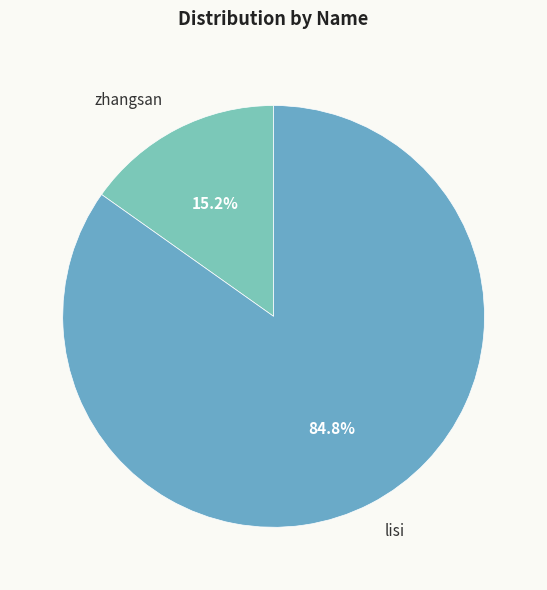

Which category accounts for the majority?

lisi